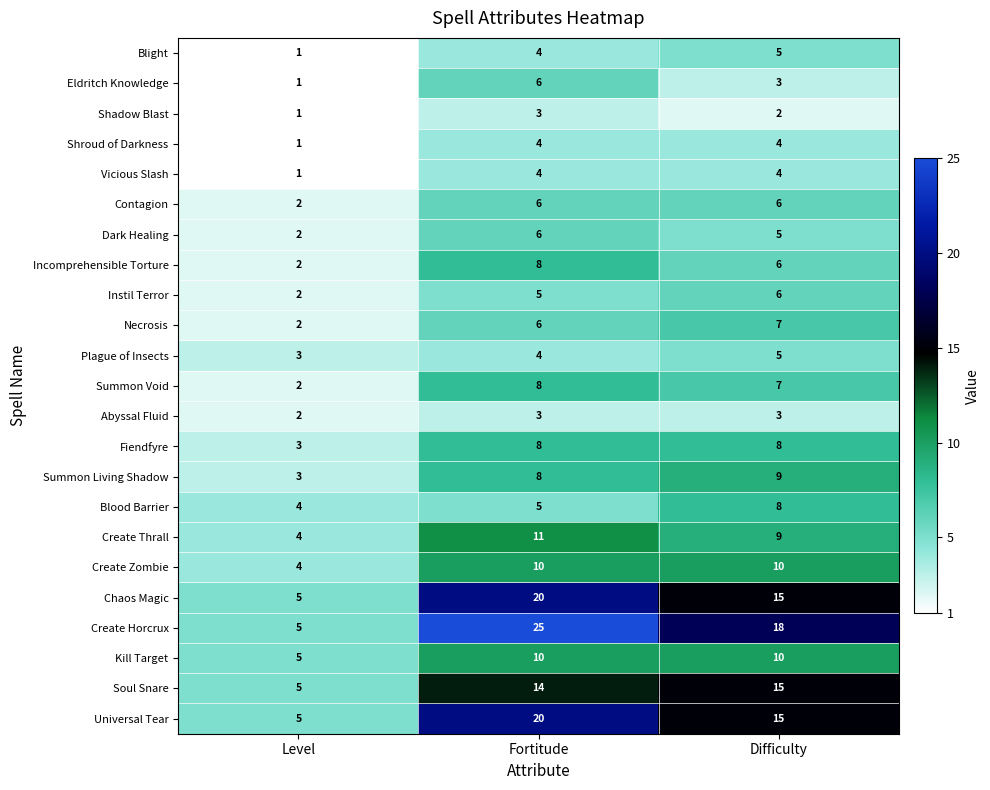

What is the spread (max minus min) of values at Fortitude?

22